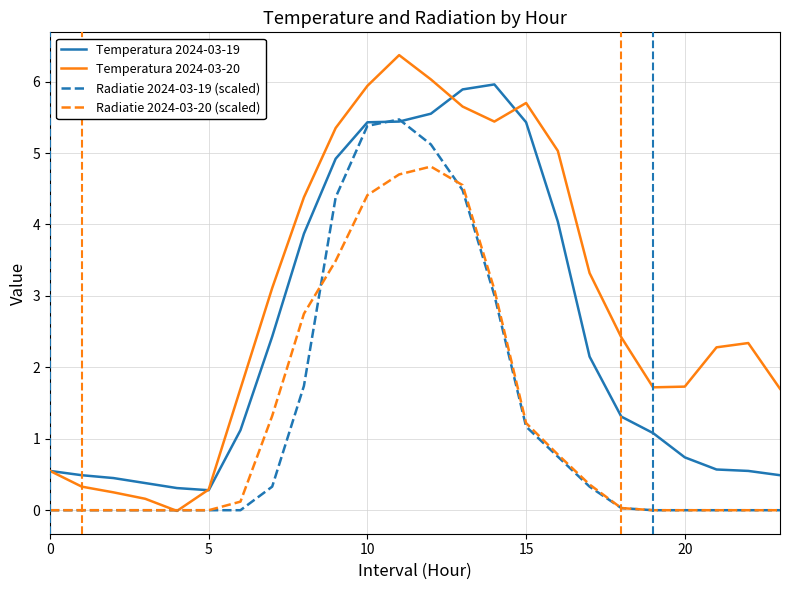

List the series in order of their peak value, lowest first.

Radiatie 2024-03-20 (scaled), Radiatie 2024-03-19 (scaled), Temperatura 2024-03-19, Temperatura 2024-03-20